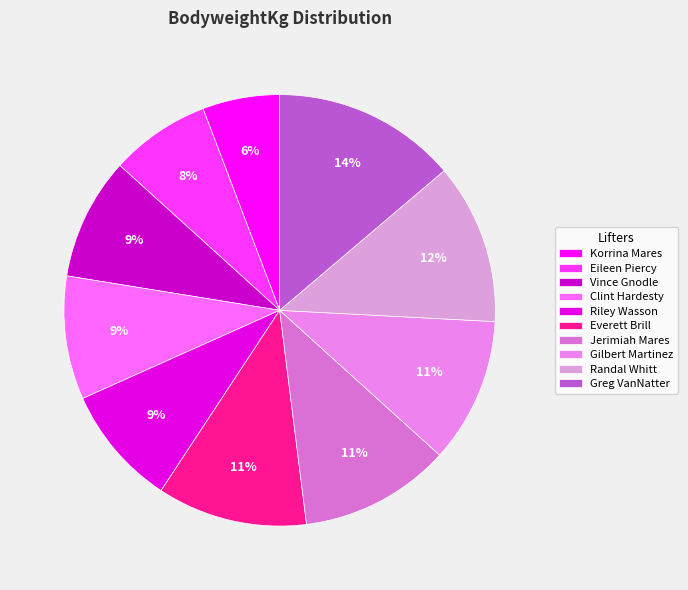

To the nearest percent, what is the difference between the Everett Brill and Greg VanNatter slice percentages?

3%